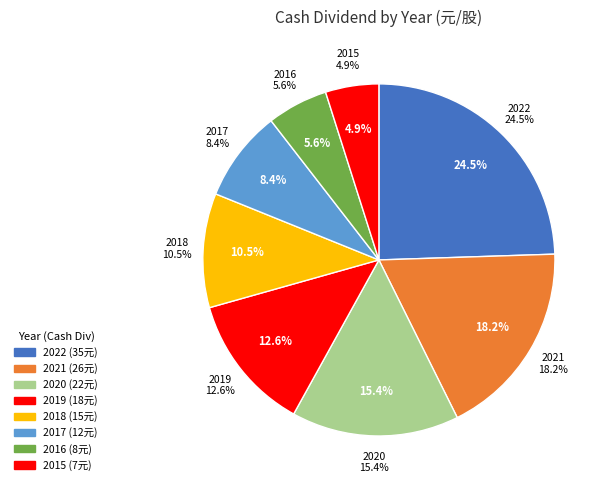

To the nearest percent, what percentage of the pie is 2021?

18%